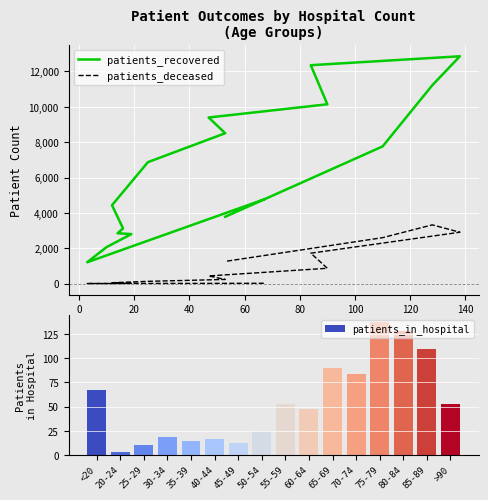

Reading left to right, list all the values displayed in this chart.

patients_recovered: 4759	1206	2062	2801	2849	3120	4436	6871	8508	9397	10145	12357	12861	11221	7760	3780
patients_deceased: 18	4	3	17	18	24	49	128	235	433	867	1720	2906	3323	2599	1256
patients_in_hospital: 67	3	10	19	14	16	12	25	53	47	90	84	138	128	110	53